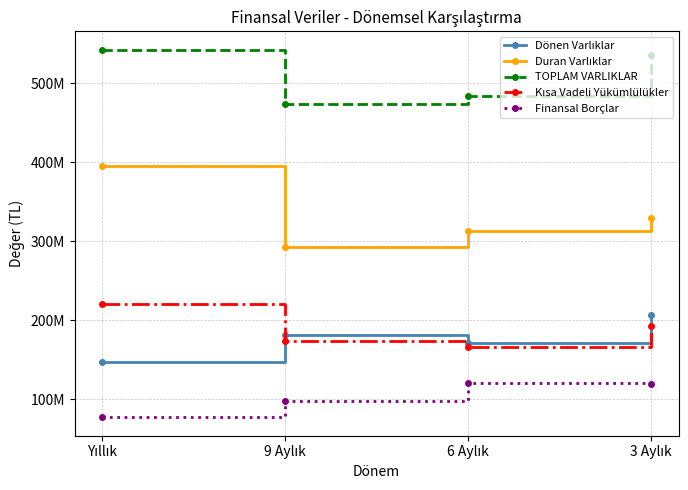

Is this an area chart (filled region under the line)?

No